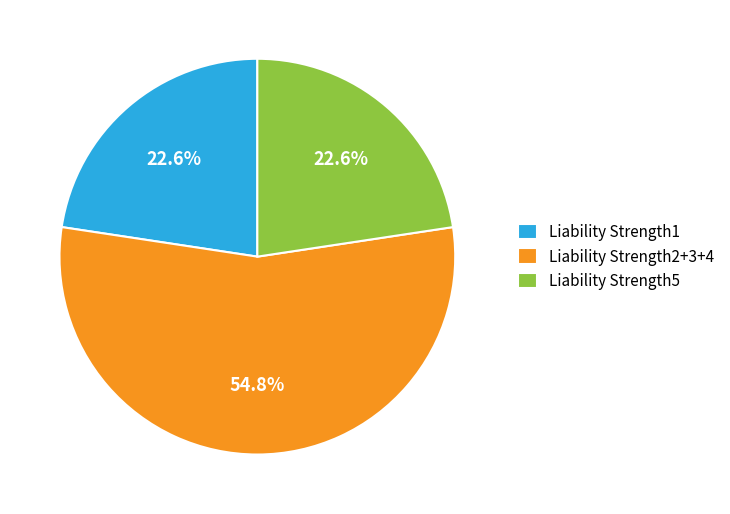

What is the largest slice in the pie chart?

Liability Strength2+3+4